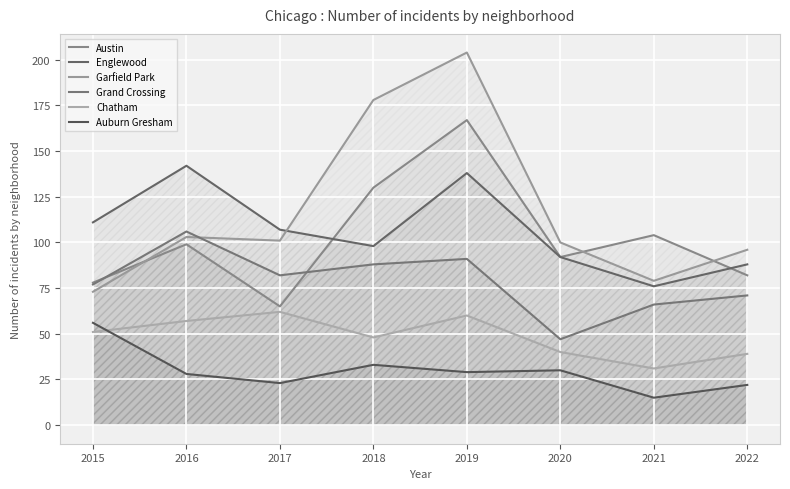

Count the number of data series in this chart.

6